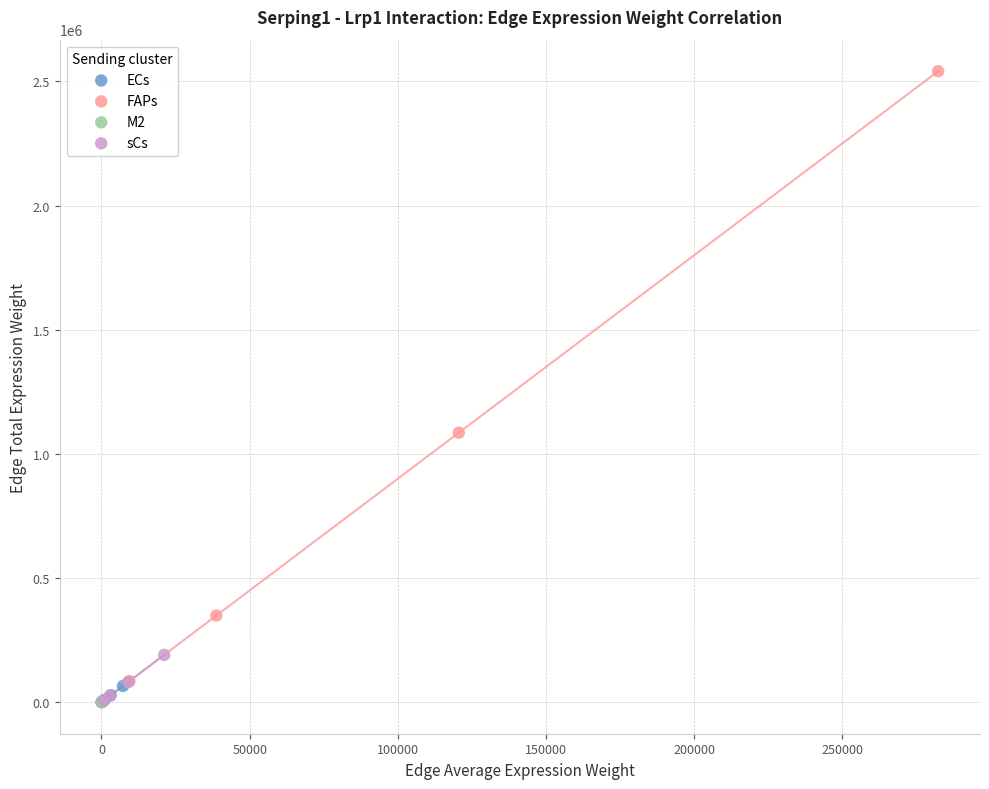

Which series has the largest Y range (max minus min)?

FAPs